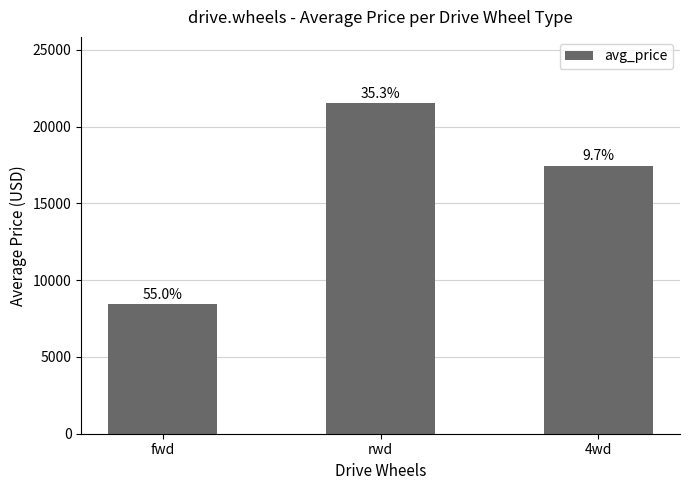

How many bars are there in total?

3